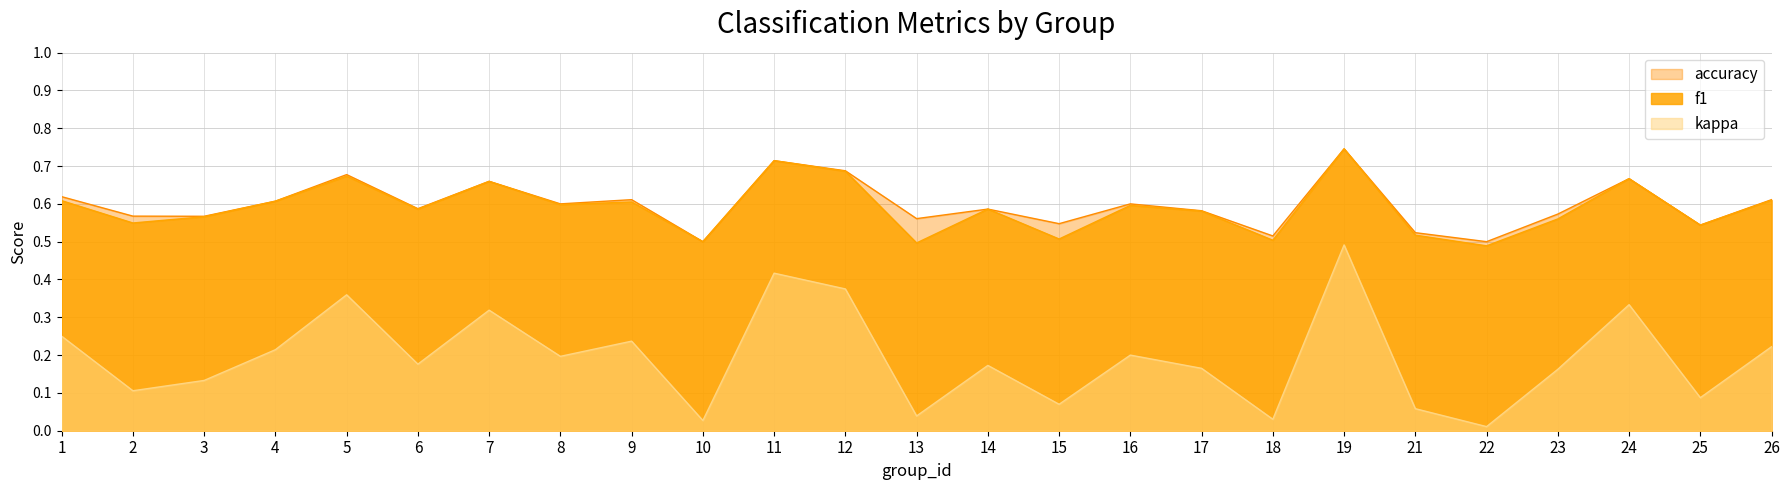

Reading left to right, what are all the values shown in this chart?

f1: 0.6	0.5	0.6	0.6	0.7	0.6	0.7	0.6	0.6	0.5	0.7	0.7	0.5	0.6	0.5	0.6	0.6	0.5	0.7	0.5	0.5	0.6	0.7	0.5	0.6
kappa: 0.2	0.1	0.1	0.2	0.4	0.2	0.3	0.2	0.2	0.0	0.4	0.4	0.0	0.2	0.1	0.2	0.2	0.0	0.5	0.1	0.0	0.2	0.3	0.1	0.2
accuracy: 0.6	0.6	0.6	0.6	0.7	0.6	0.7	0.6	0.6	0.5	0.7	0.7	0.6	0.6	0.5	0.6	0.6	0.5	0.7	0.5	0.5	0.6	0.7	0.5	0.6